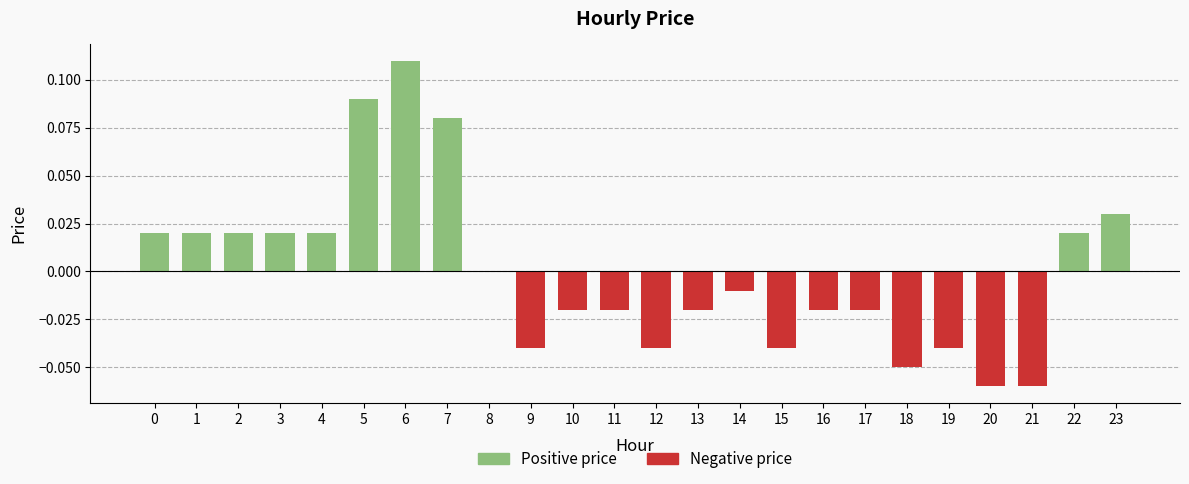

Reading left to right, list all the values displayed in this chart.

0.0	0.0	0.0	0.0	0.0	0.1	0.1	0.1	0.0	-0.0	-0.0	-0.0	-0.0	-0.0	-0.0	-0.0	-0.0	-0.0	-0.1	-0.0	-0.1	-0.1	0.0	0.0